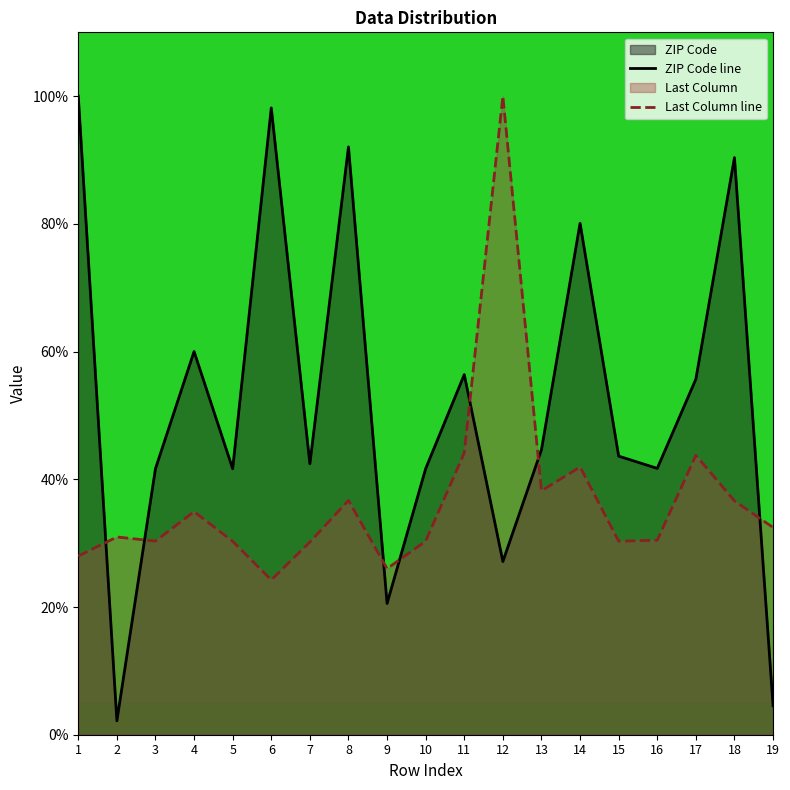

Which series has the widest spread of values?

ZIP Code line